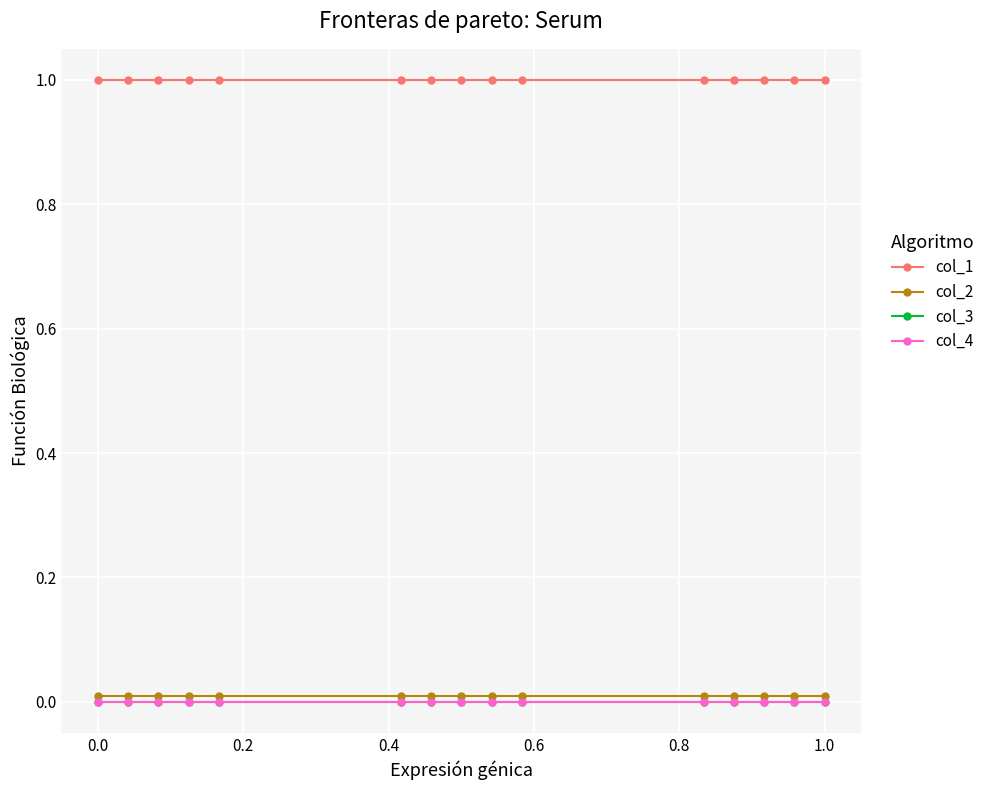

Does the chart have visible grid lines?

Yes